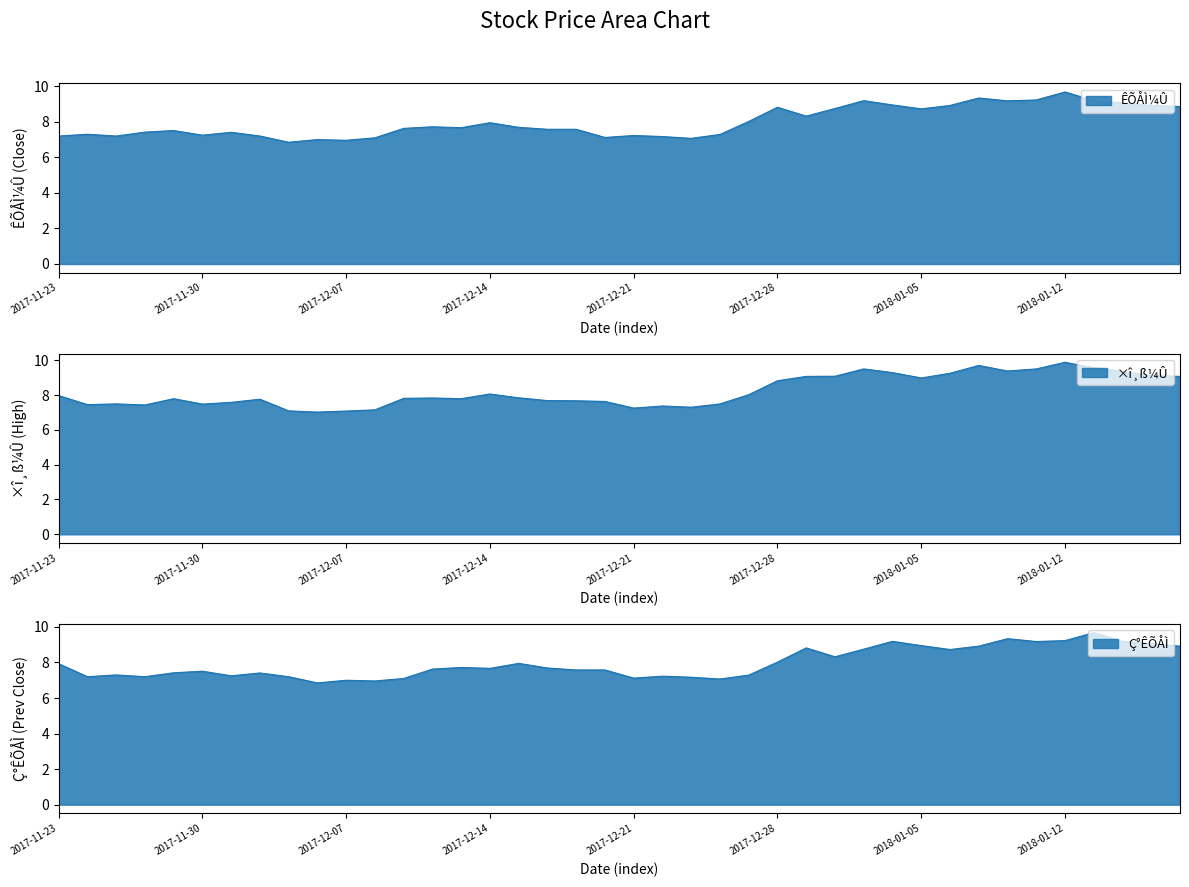

Read the ÊÕÅÌ¼Û value at 2018-01-04.

8.9